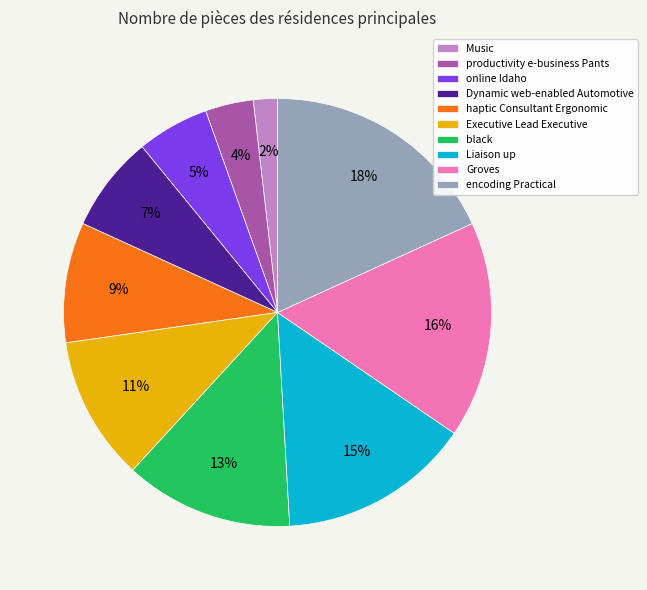

To the nearest percent, what is the difference between the Music and Executive Lead Executive slice percentages?

9%